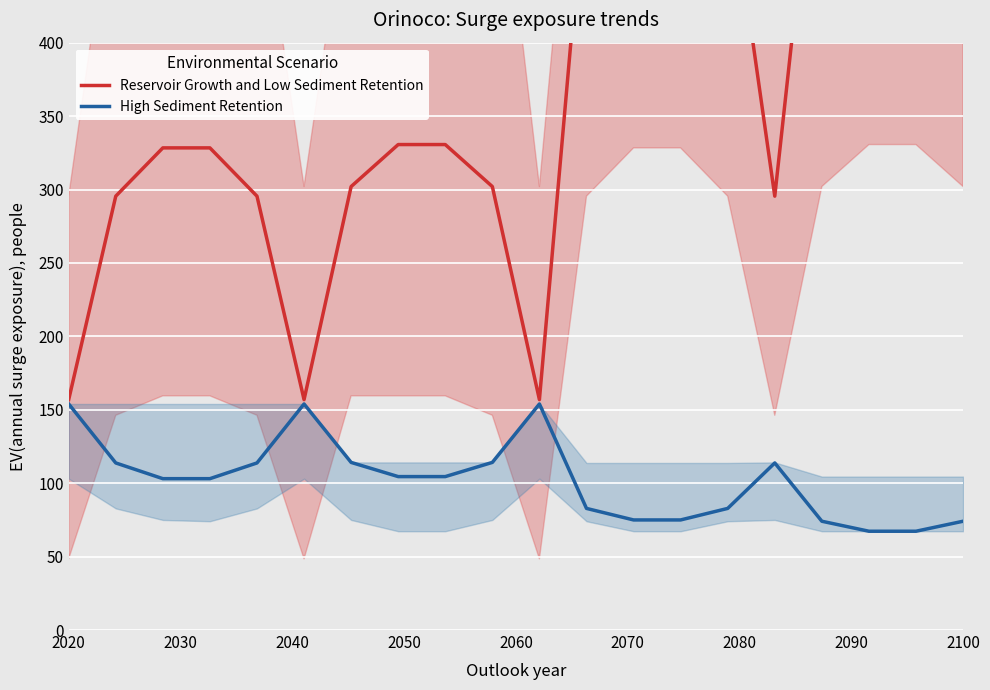

How many interior local peaks does the High Sediment Retention series have?

3